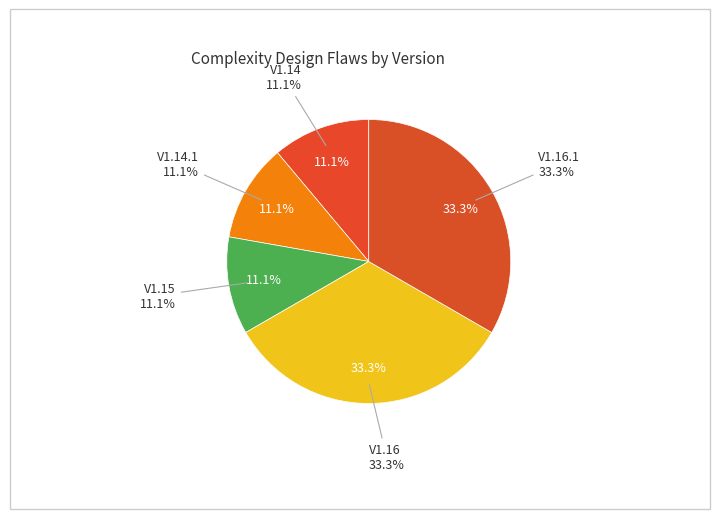

What is the largest slice in the pie chart?

V1.16